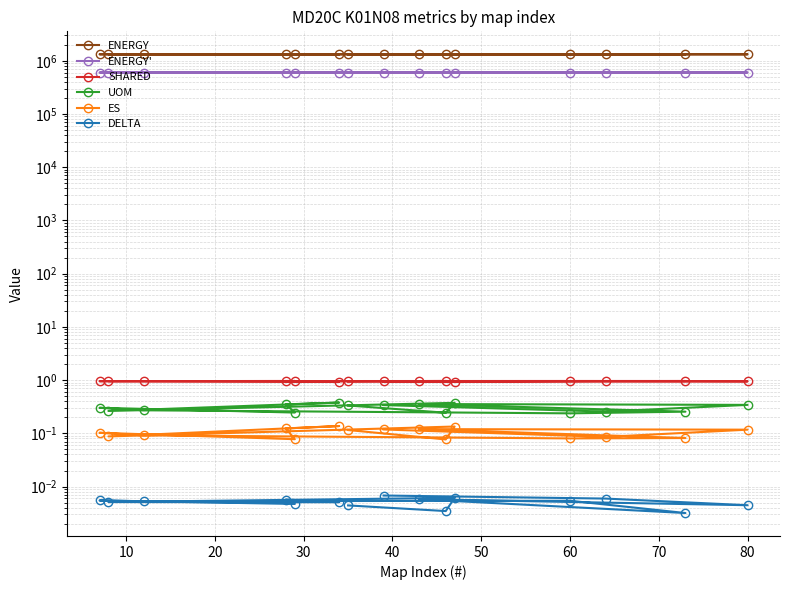

What is the greatest value displayed?

1324240.4